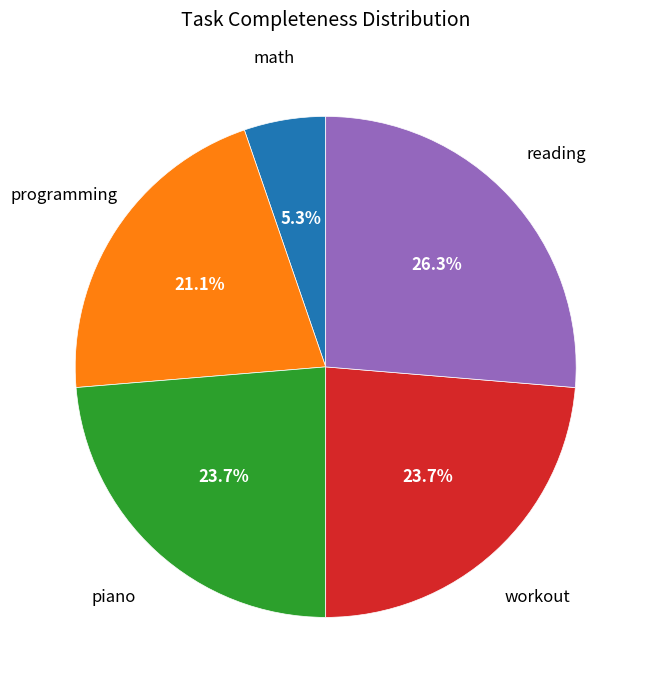

Is there a majority slice in this chart?

No